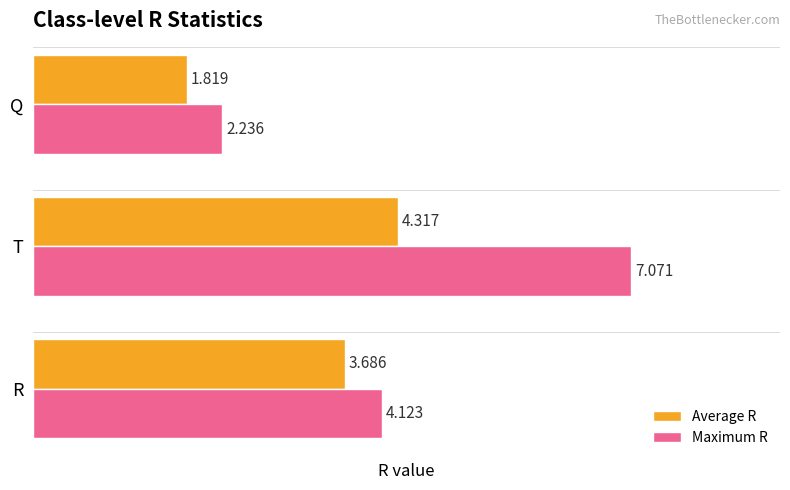

At which category is the sum across all series the highest?

T